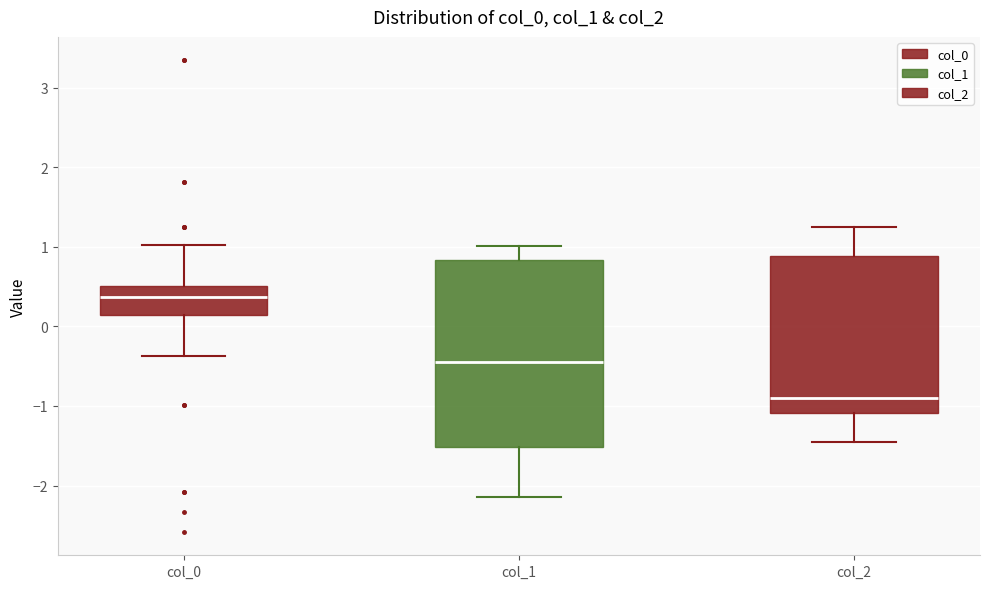

Which box has the lowest median line?

col_2